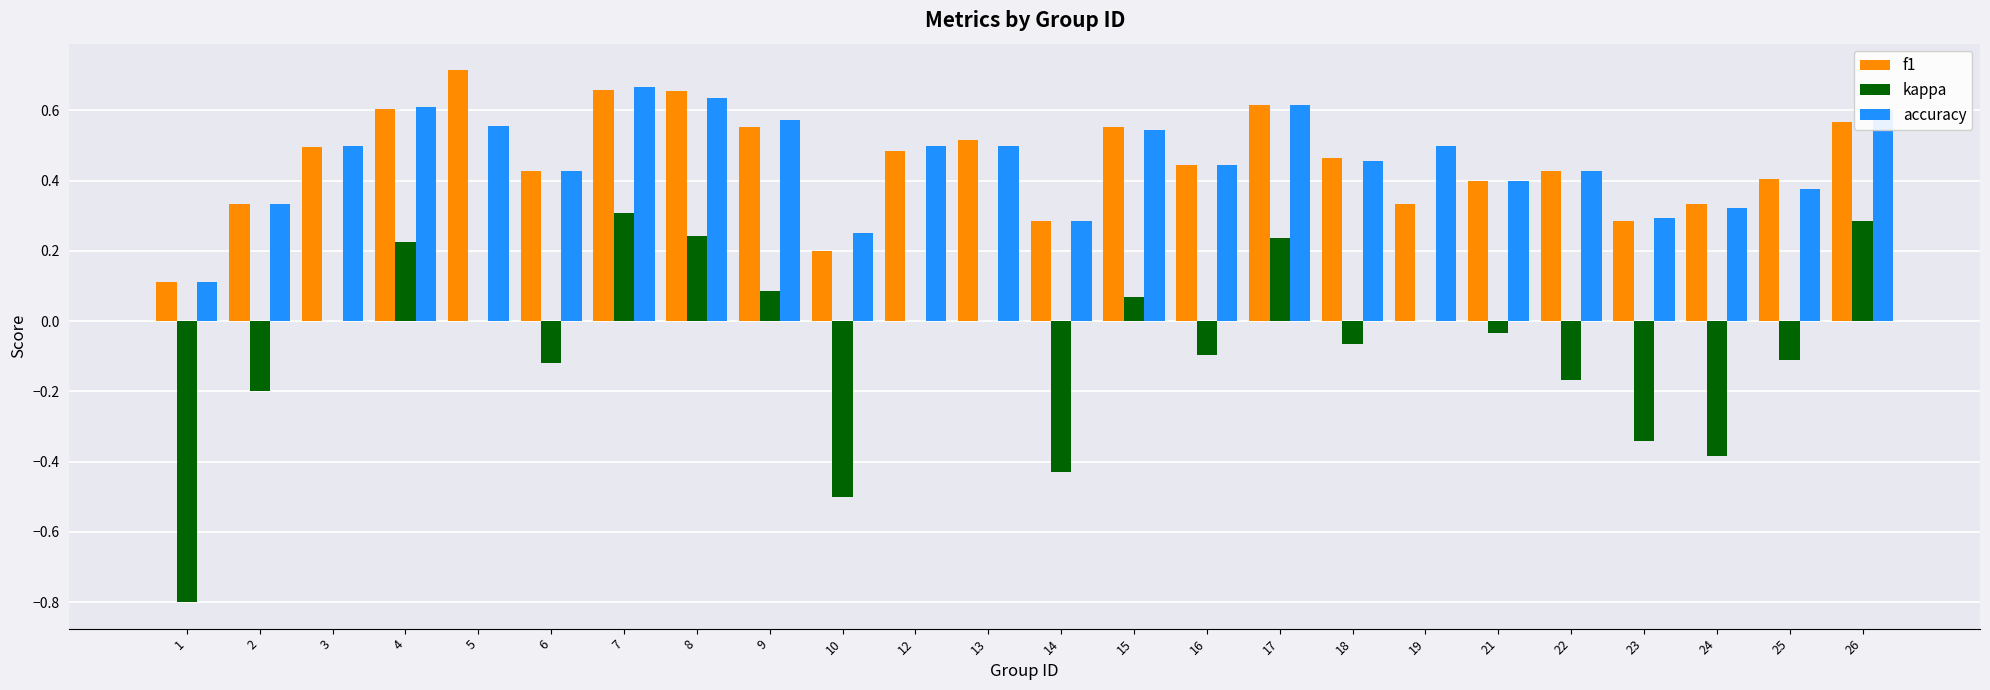

Is the value of f1 at 10 greater than the value of accuracy at 16?

No